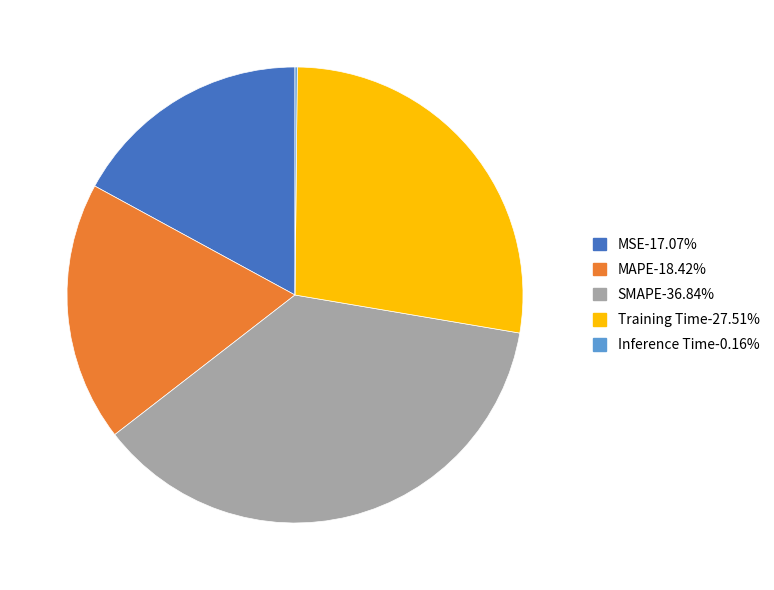

Is the sum of Training Time and MSE greater than half?

No